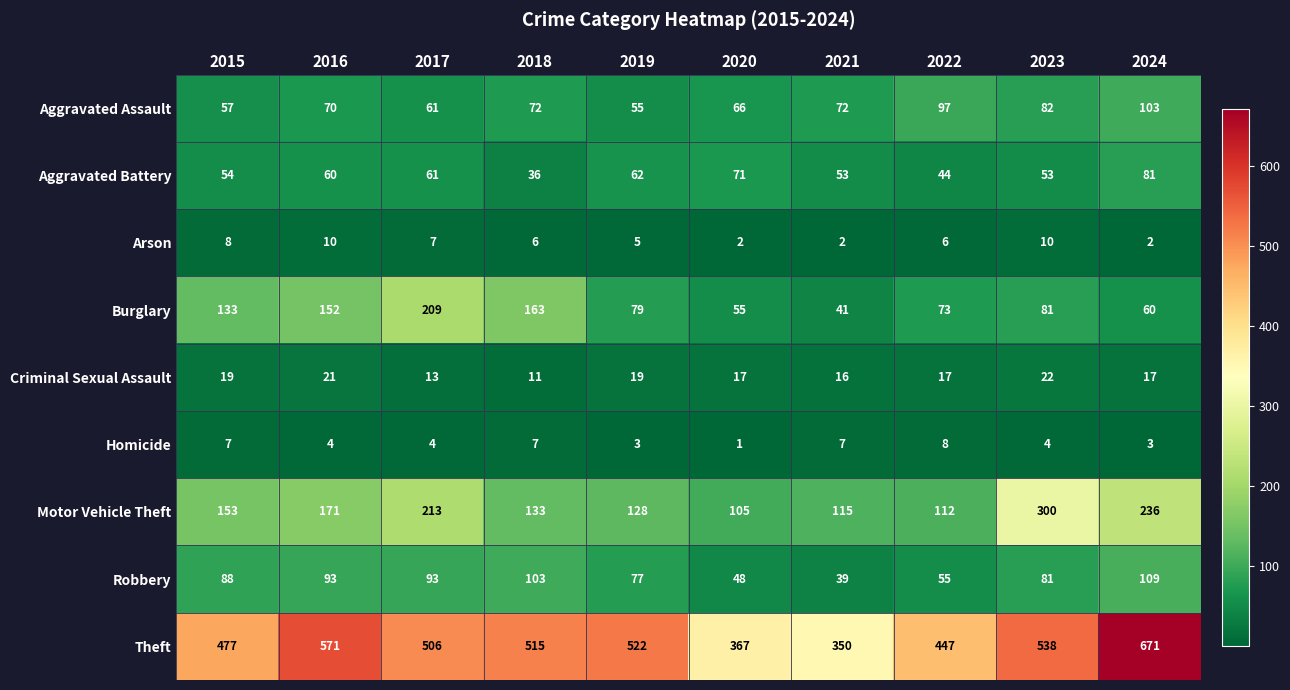

What is the difference between the second highest and minimum values in the Robbery series?

64